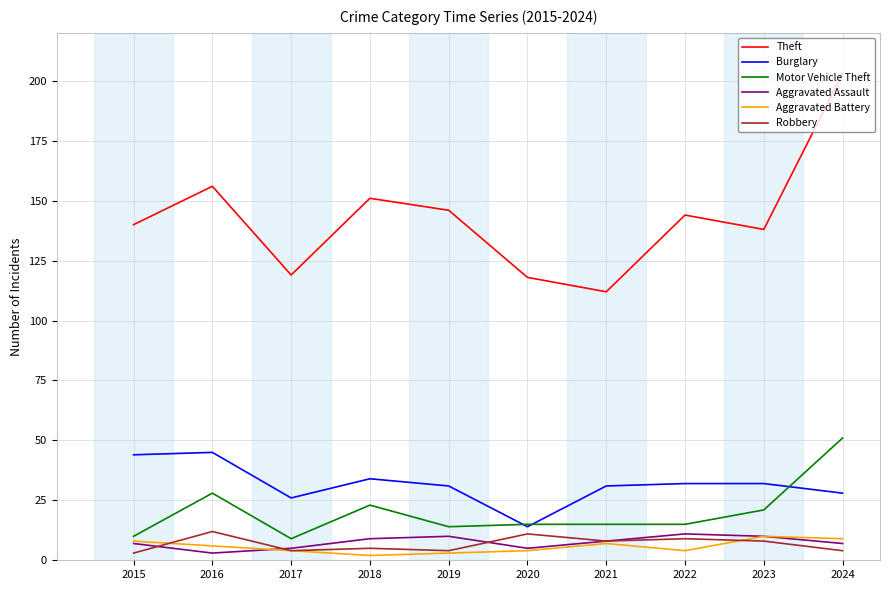

What is the difference between the highest and lowest values at 2021?

105